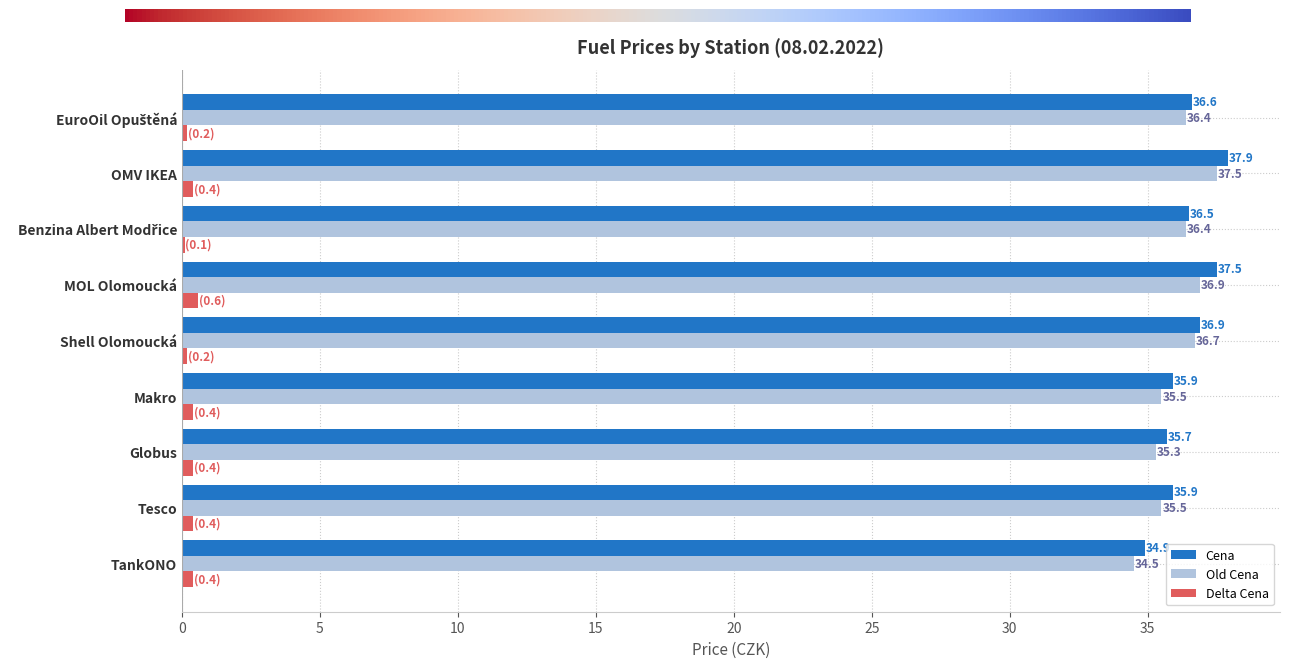

Which series has the largest total across all categories?

Cena